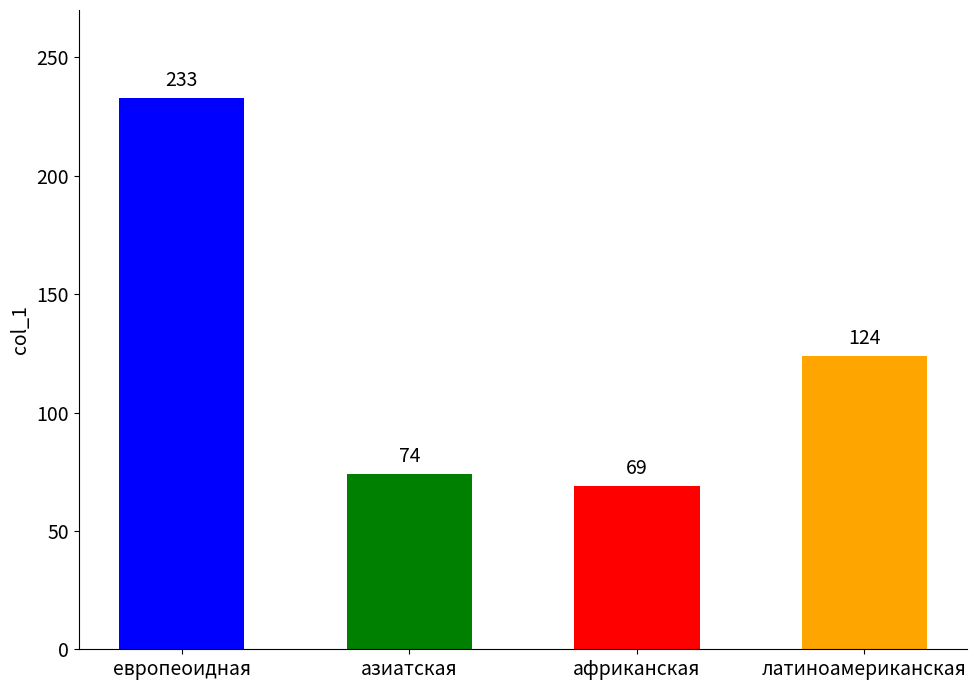

What is the greatest value displayed?

233